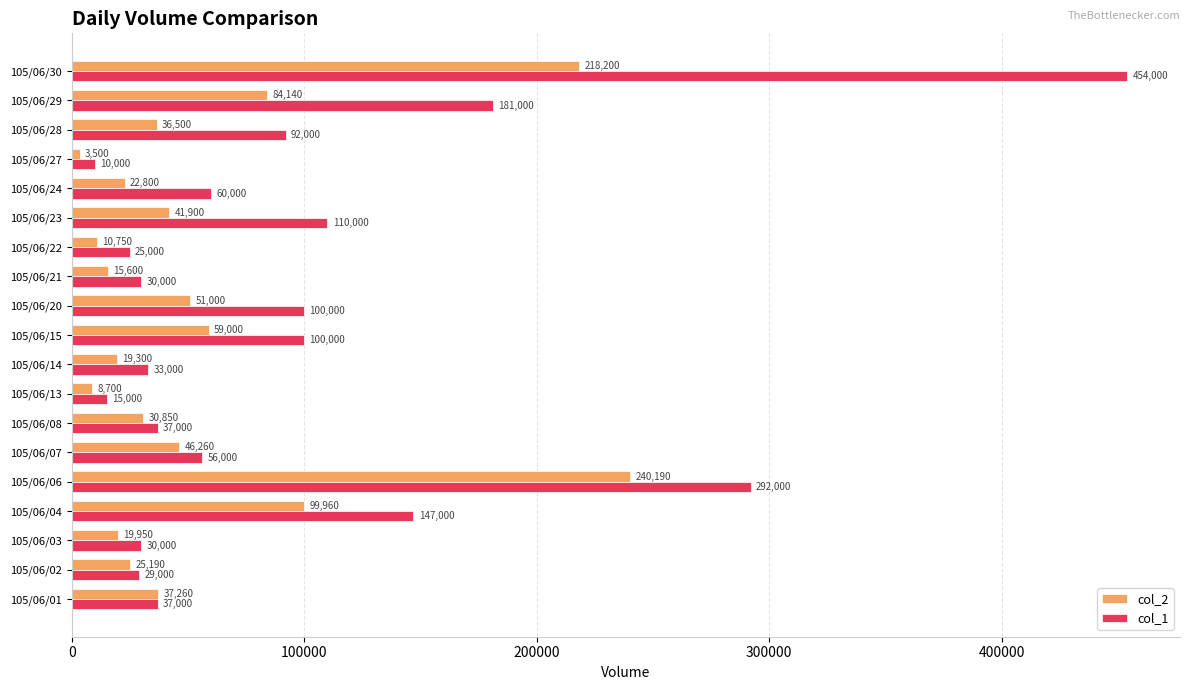

True or false: col_2 has a value of 51000 at 105/06/20.

True